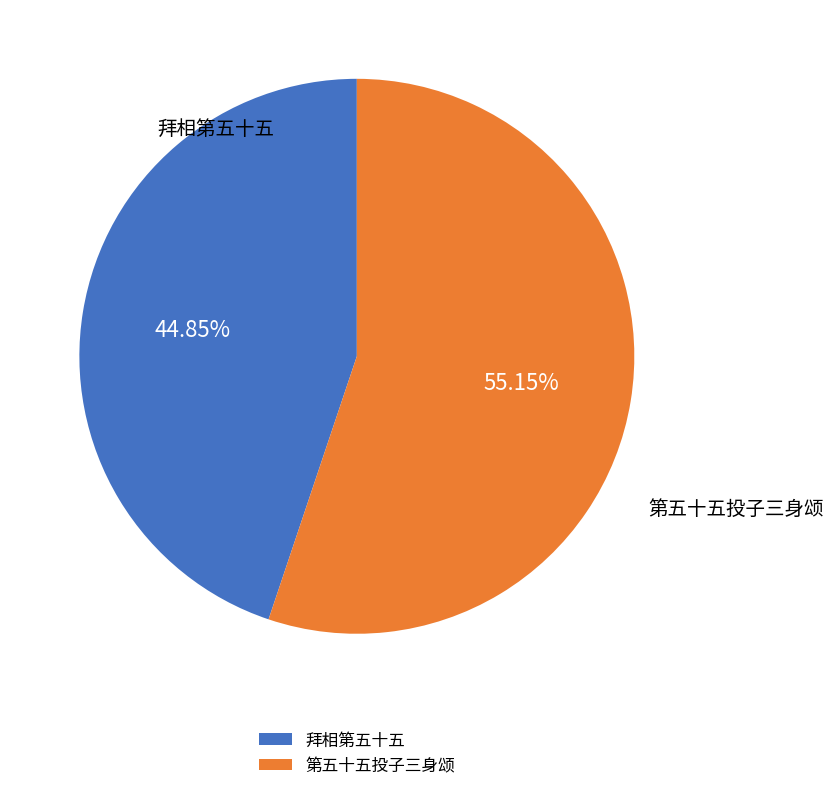

What percentage is the 拜相第五十五 slice, to the nearest percent?

45%